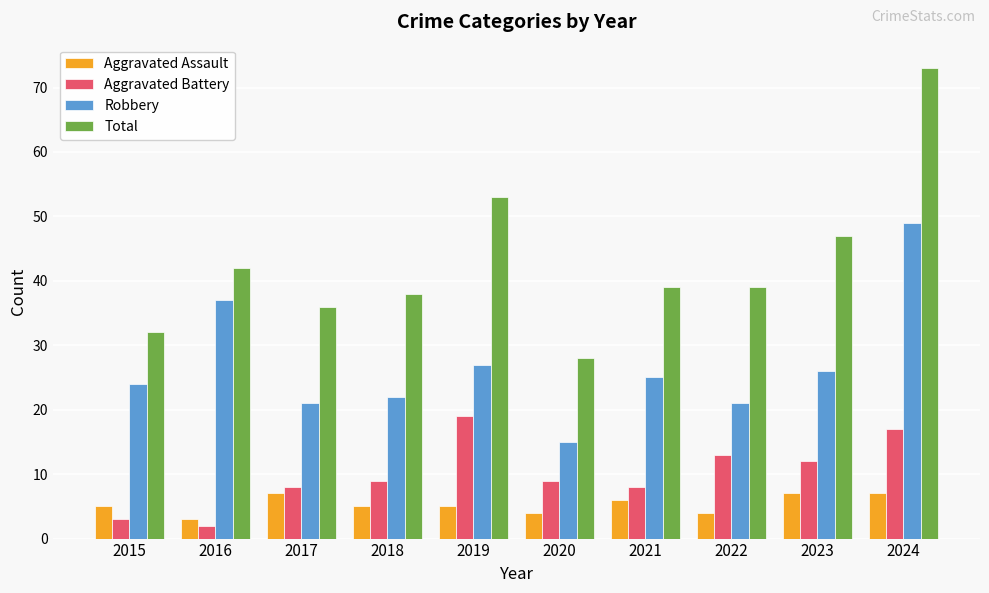

Which label corresponds to the smallest value in the chart?

2016